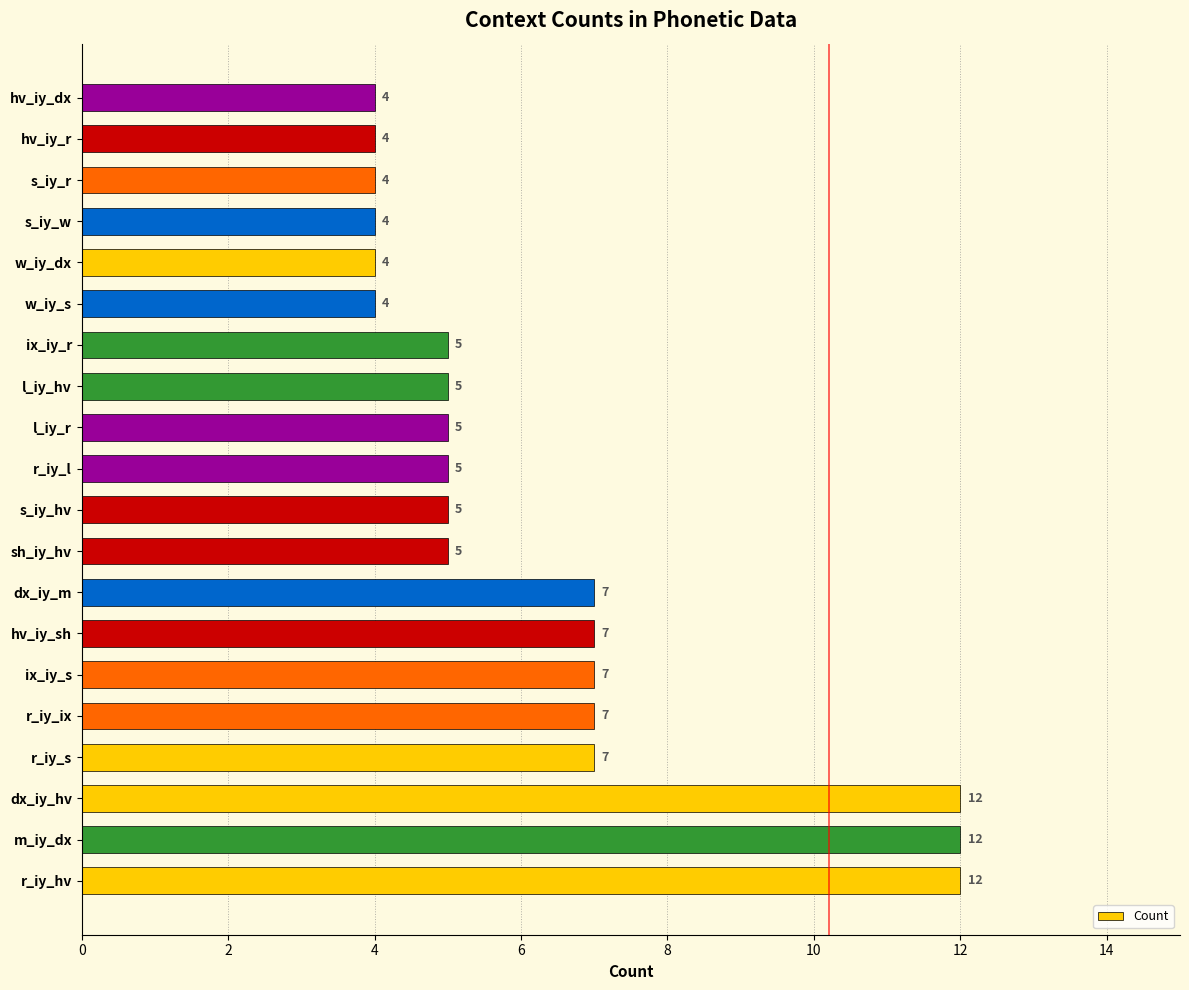

What is the ratio of the value at ix_iy_r to the value at dx_iy_hv?

0.4